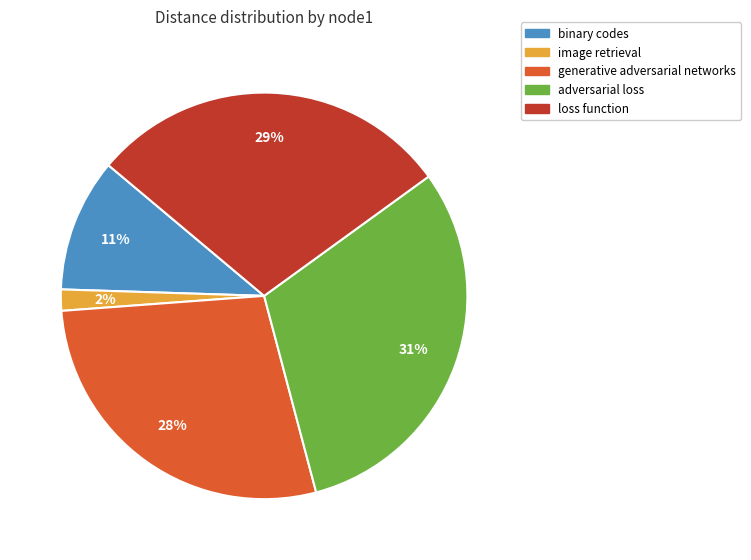

To the nearest percent, what percentage of the pie is image retrieval?

2%